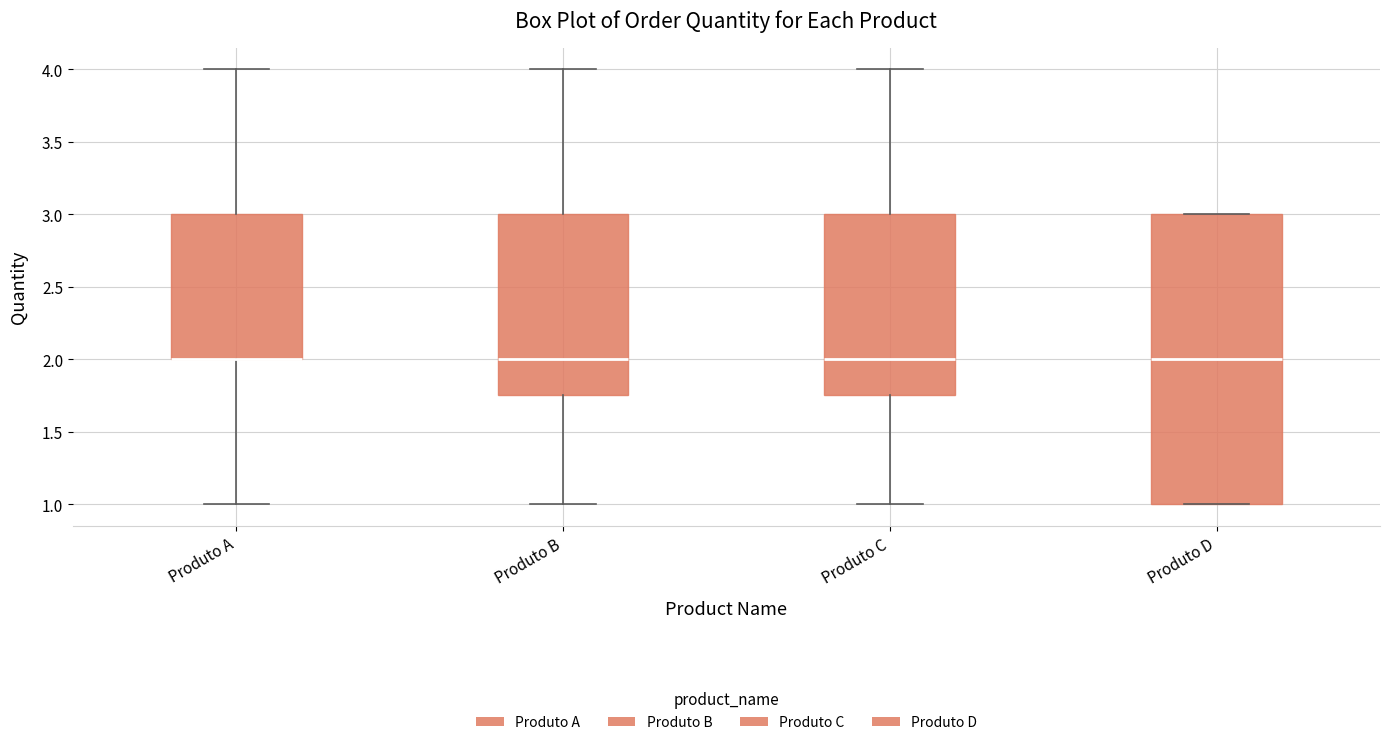

Reading left to right, transcribe this box plot: for each box, give where its median line is, the range the box spans, and where its two whiskers end, as read against the y-axis. The values are not printed on the chart, so give them approximately, as read against the axis.

Produto A: median 2.00 (drawn on the box's lower edge), box 2.00 to 3.00, whiskers 1.00 to 4.00
Produto B: median 2.00, box 1.75 to 3.00, whiskers 1.00 to 4.00
Produto C: median 2.00, box 1.75 to 3.00, whiskers 1.00 to 4.00
Produto D: median 2.00, box 1.00 to 3.00, whiskers 1.00 to 3.00